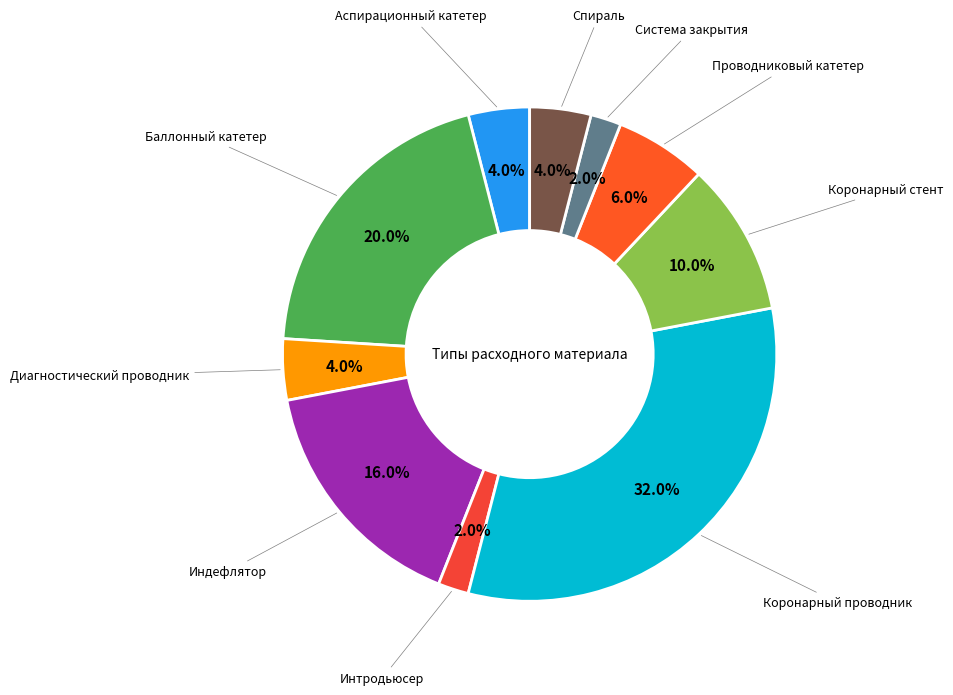

To the nearest percent, what is the average slice percentage?

10%